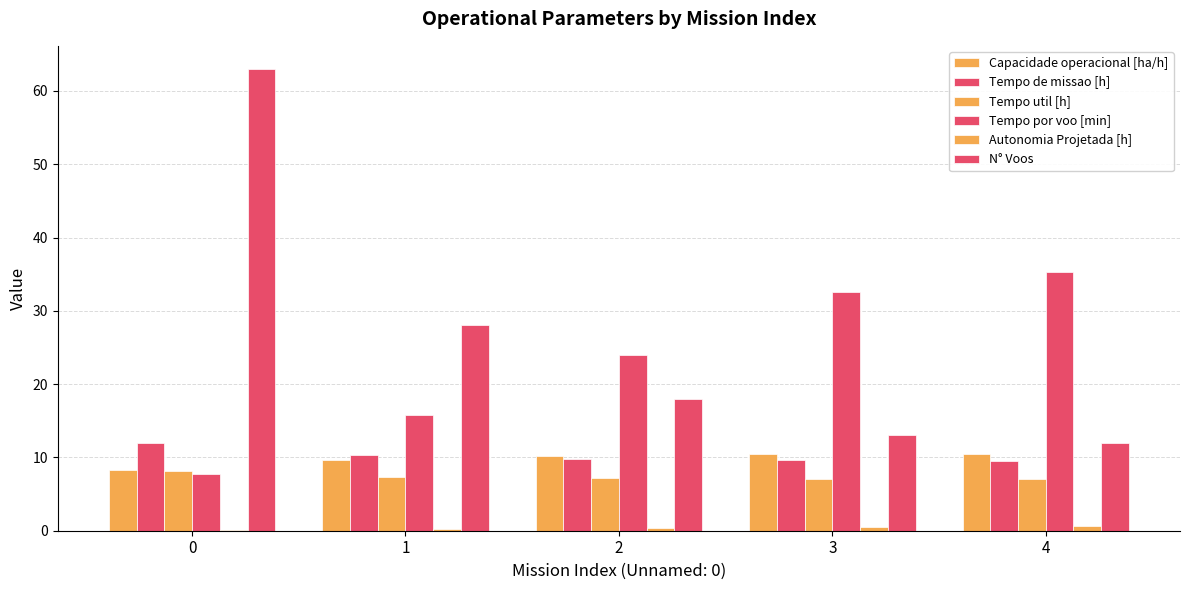

What is the difference between the second highest and minimum values in the Tempo de missao [h] series?

0.8